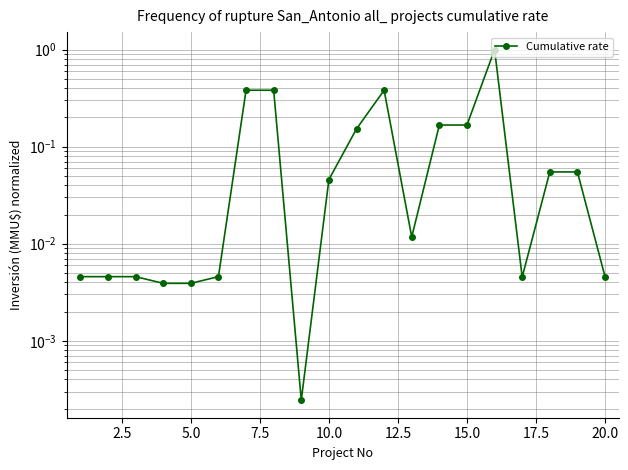

How many points are lower than both their immediate neighbors (excluding endpoints)?

3